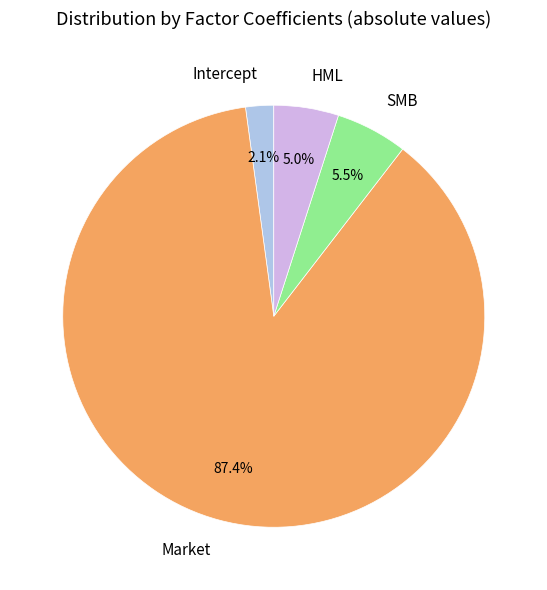

Is it true that Intercept is 2% of the pie?

True